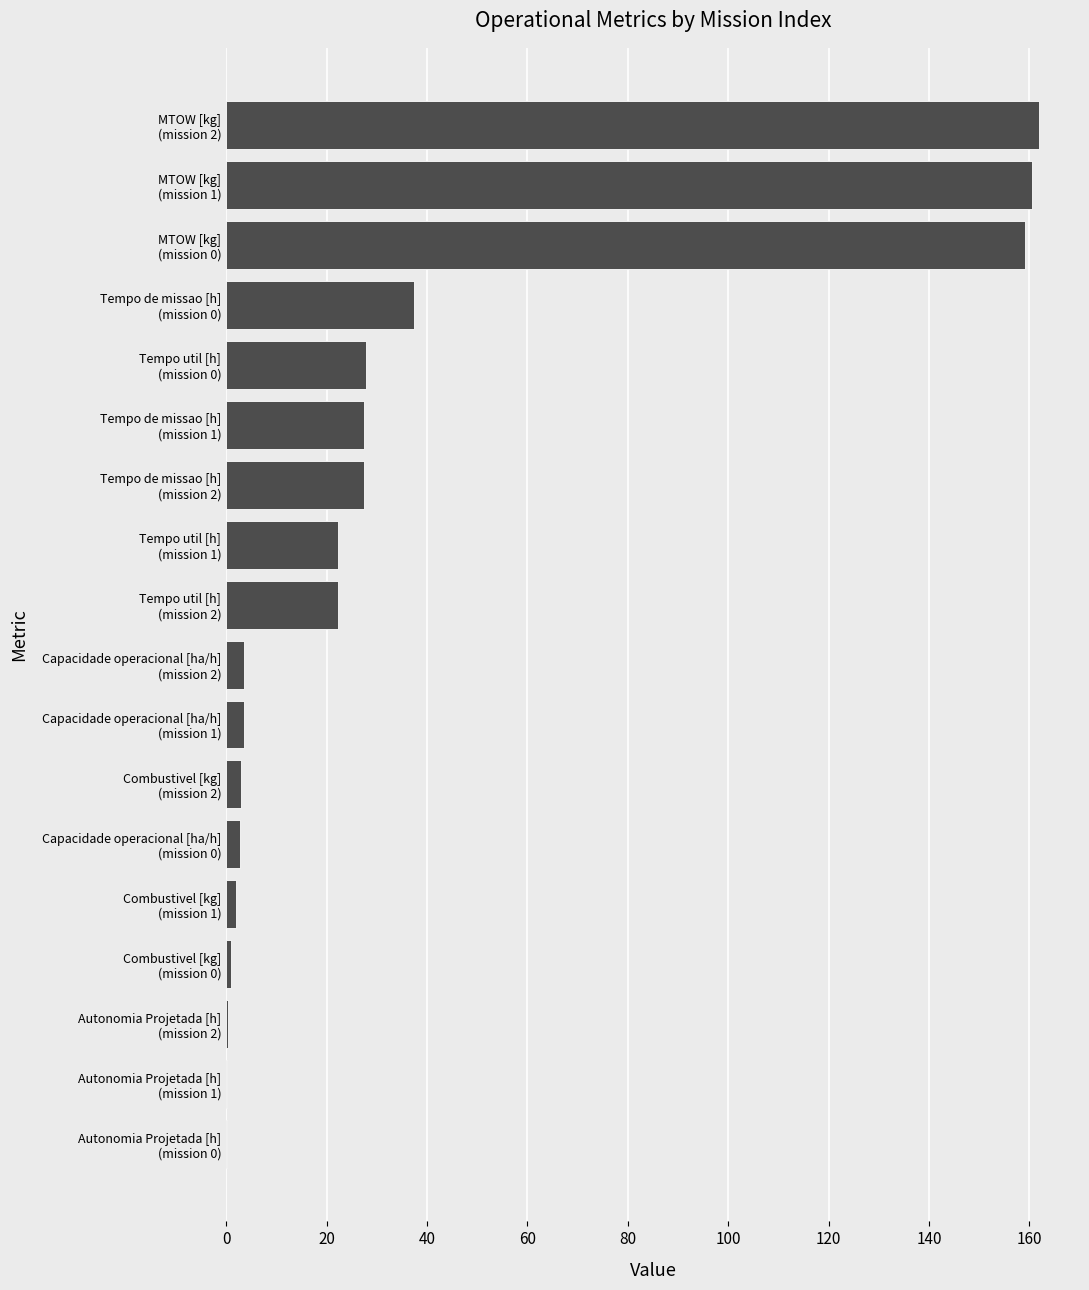

What is the maximum value shown in the chart?

162.0